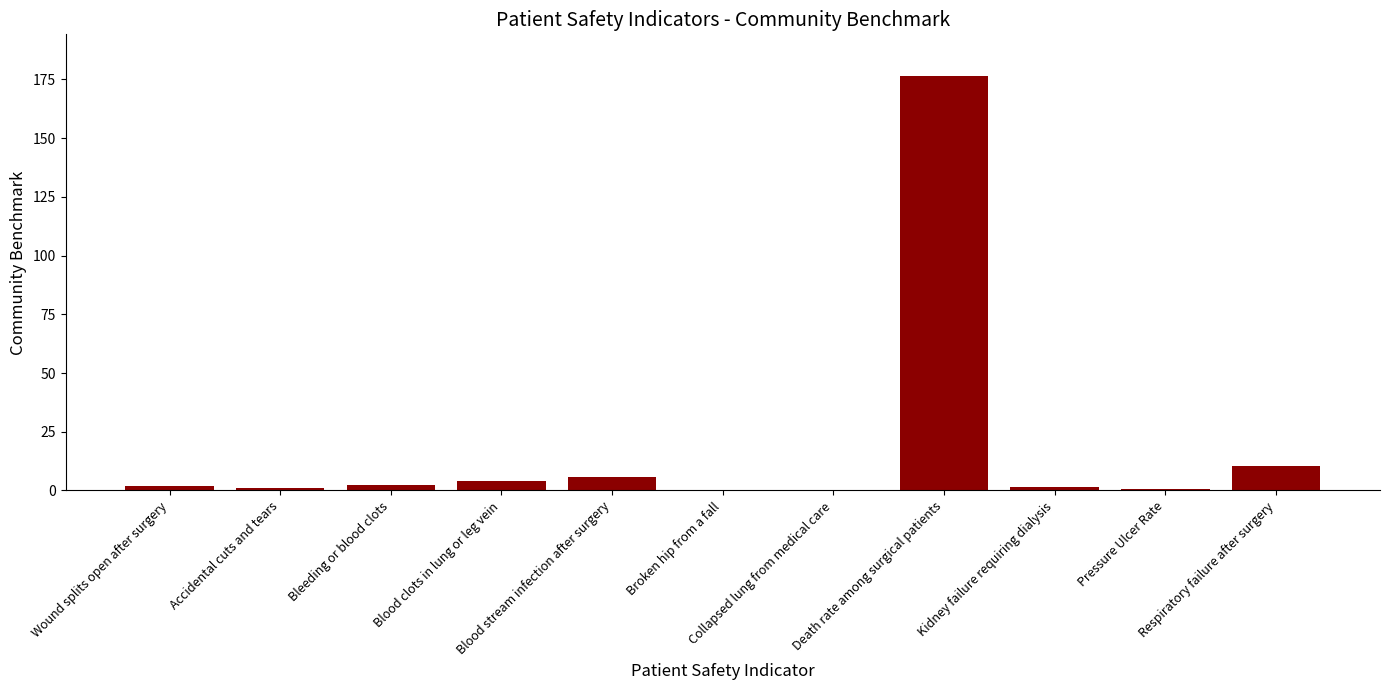

What is the greatest value displayed?

176.6